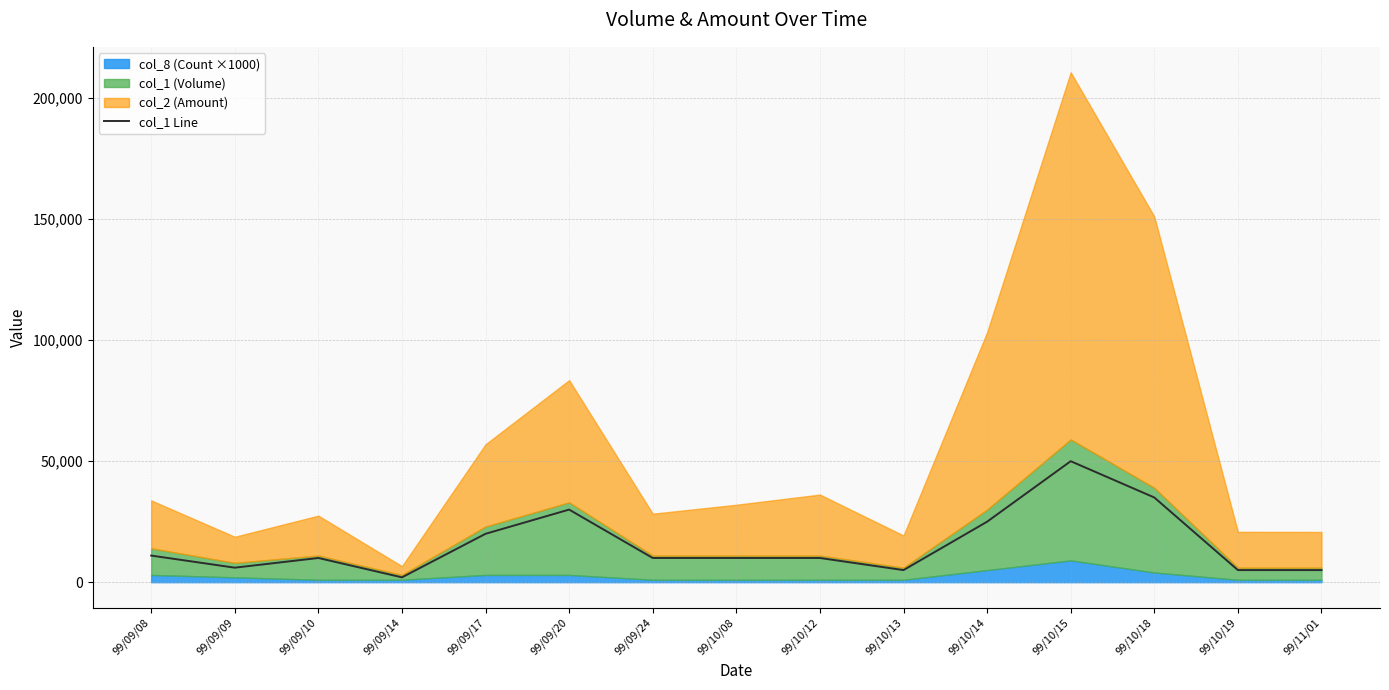

How many points are lower than both their immediate neighbors (excluding endpoints)?

3